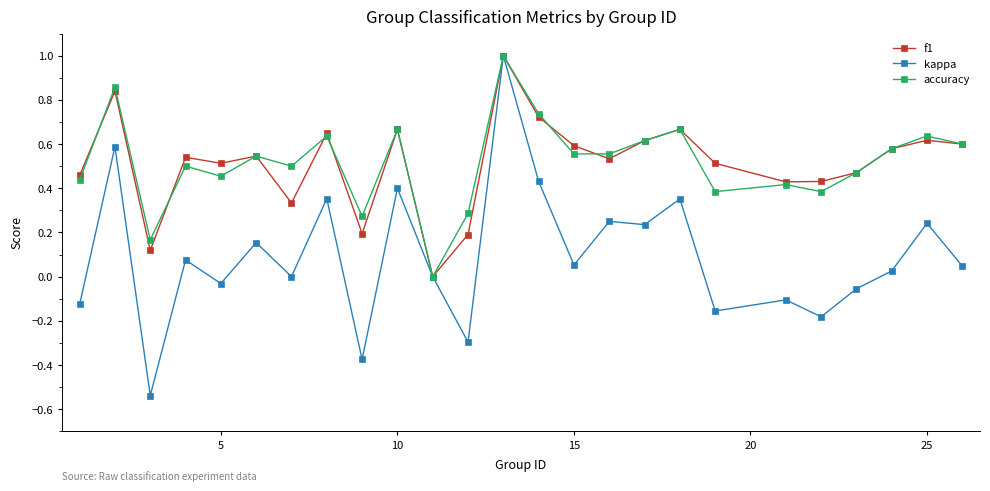

True or false: f1 has more than 1 interior local peaks.

True